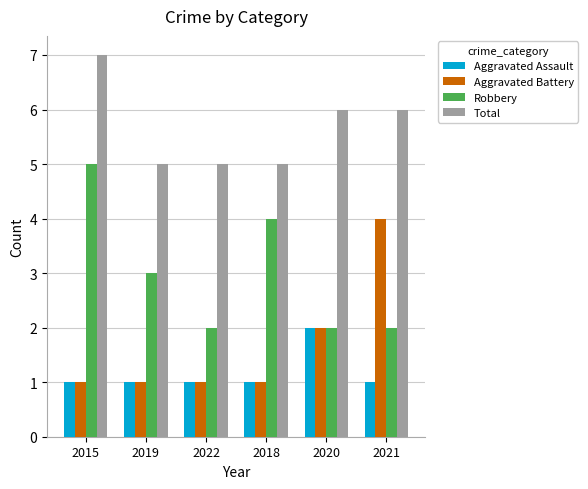

What is the total value across all series at 2019?

10